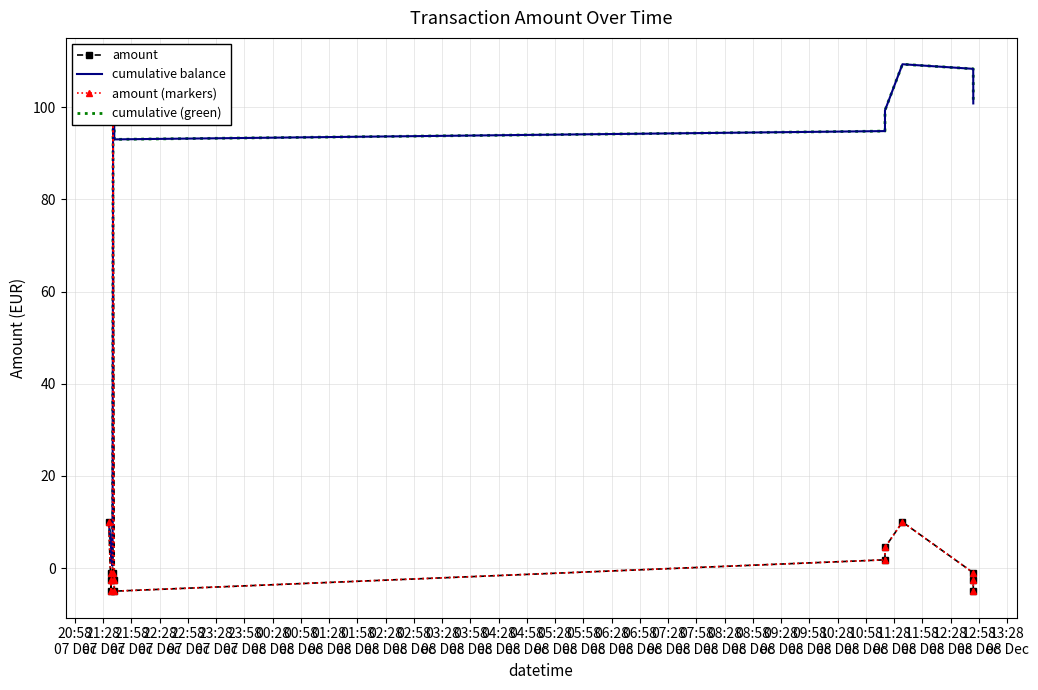

How many data points does each series have?

14